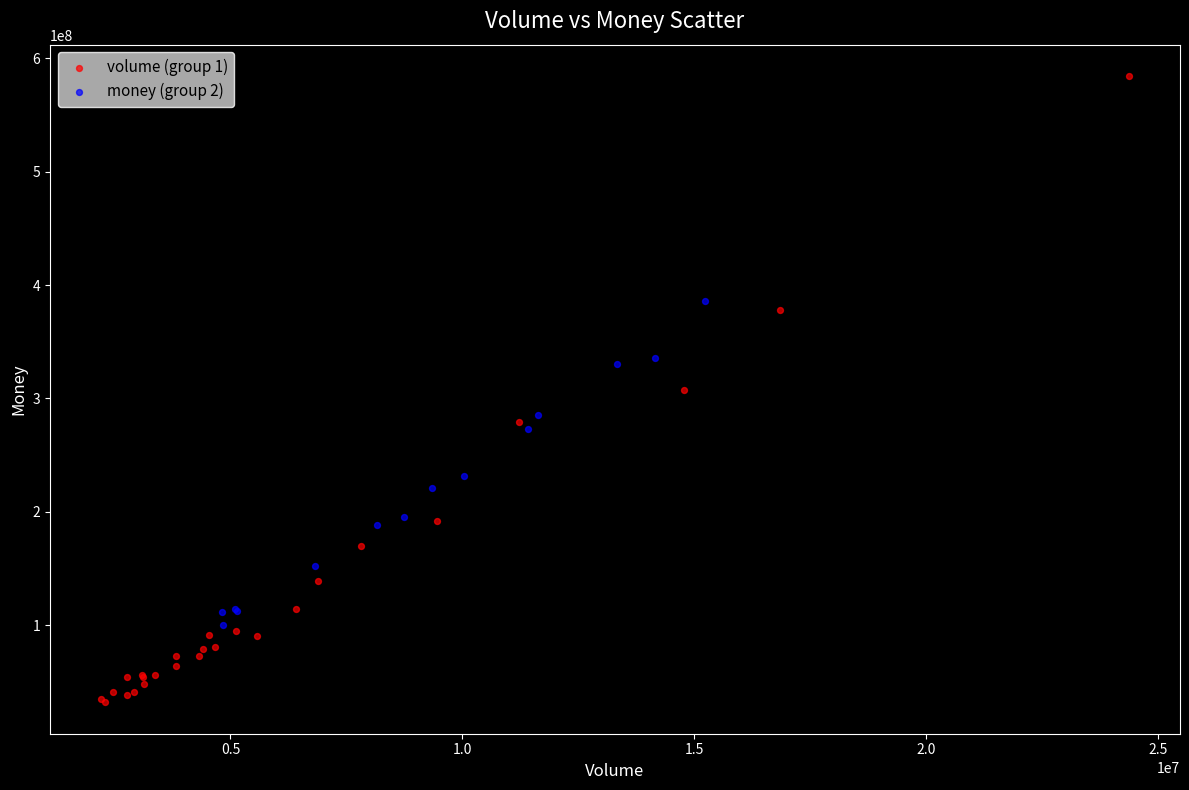

Which series reaches the minimum Y coordinate?

volume (group 1)